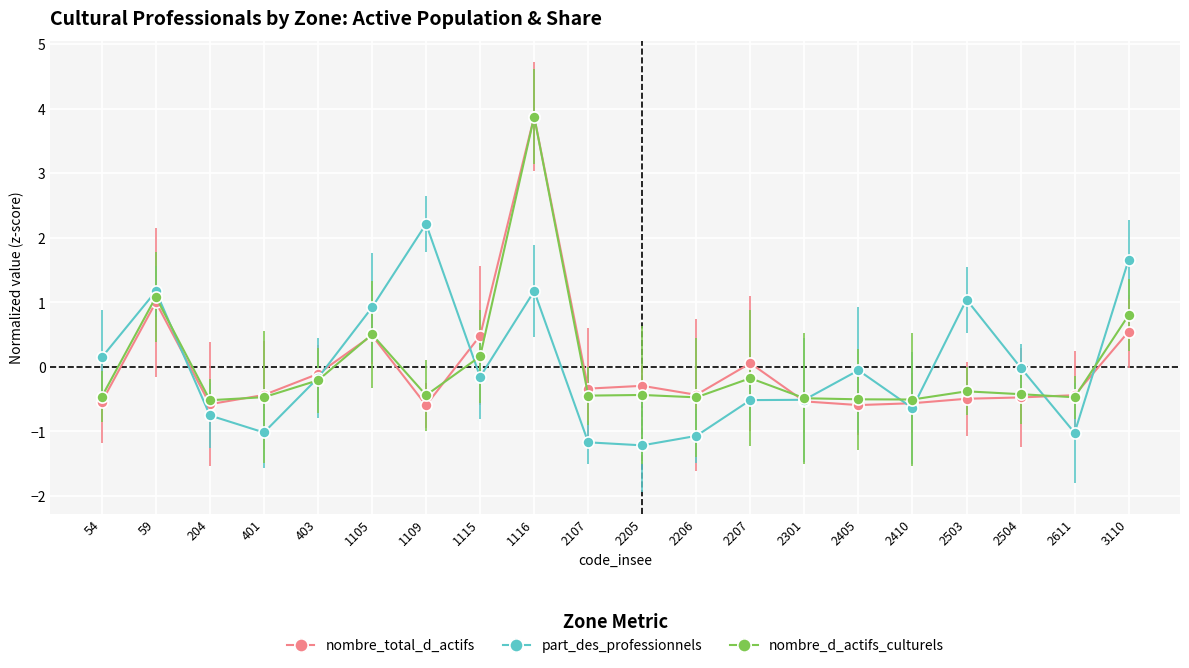

The nombre_total_d_actifs series shows -0.2 at 401. True or false?

False